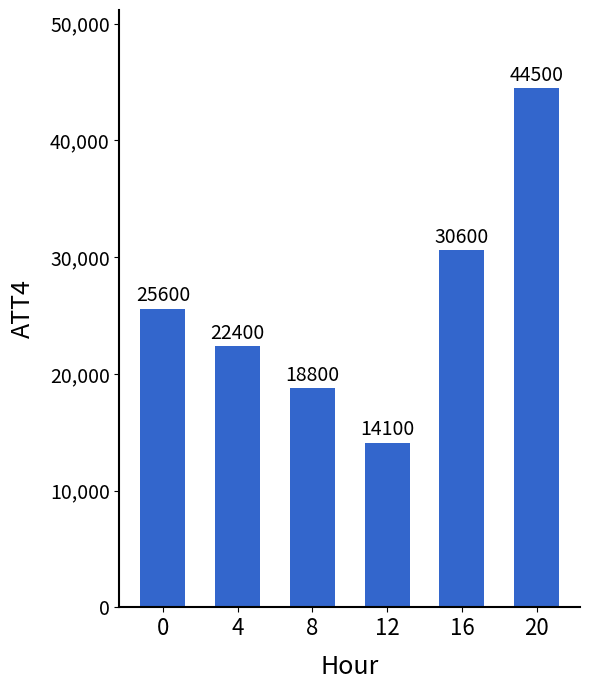

How many data points does each series have?

6